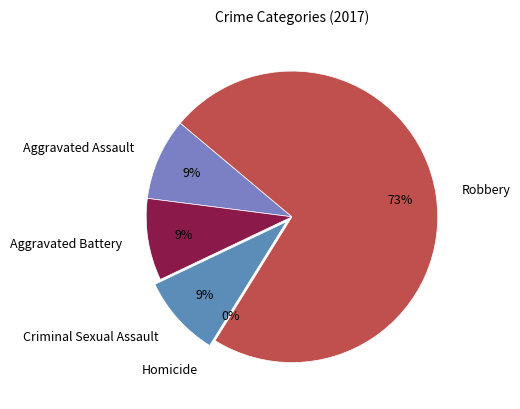

Rank the categories by value from highest to lowest.

Robbery, Aggravated Assault, Aggravated Battery, Criminal Sexual Assault, Homicide